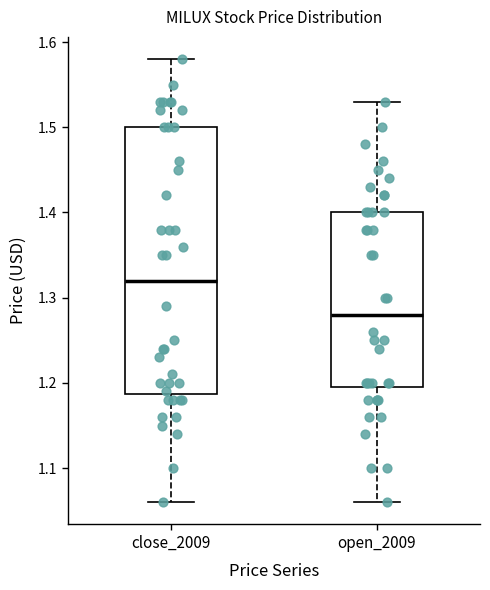

Reading left to right, transcribe this box plot: for each box, give where its median line is, the range the box spans, and where its two whiskers end, as read against the y-axis. The values are not printed on the chart, so give them approximately, as read against the axis.

close_2009: median 1.32, box 1.19 to 1.50, whiskers 1.06 to 1.58
open_2009: median 1.28, box 1.20 to 1.40, whiskers 1.06 to 1.53